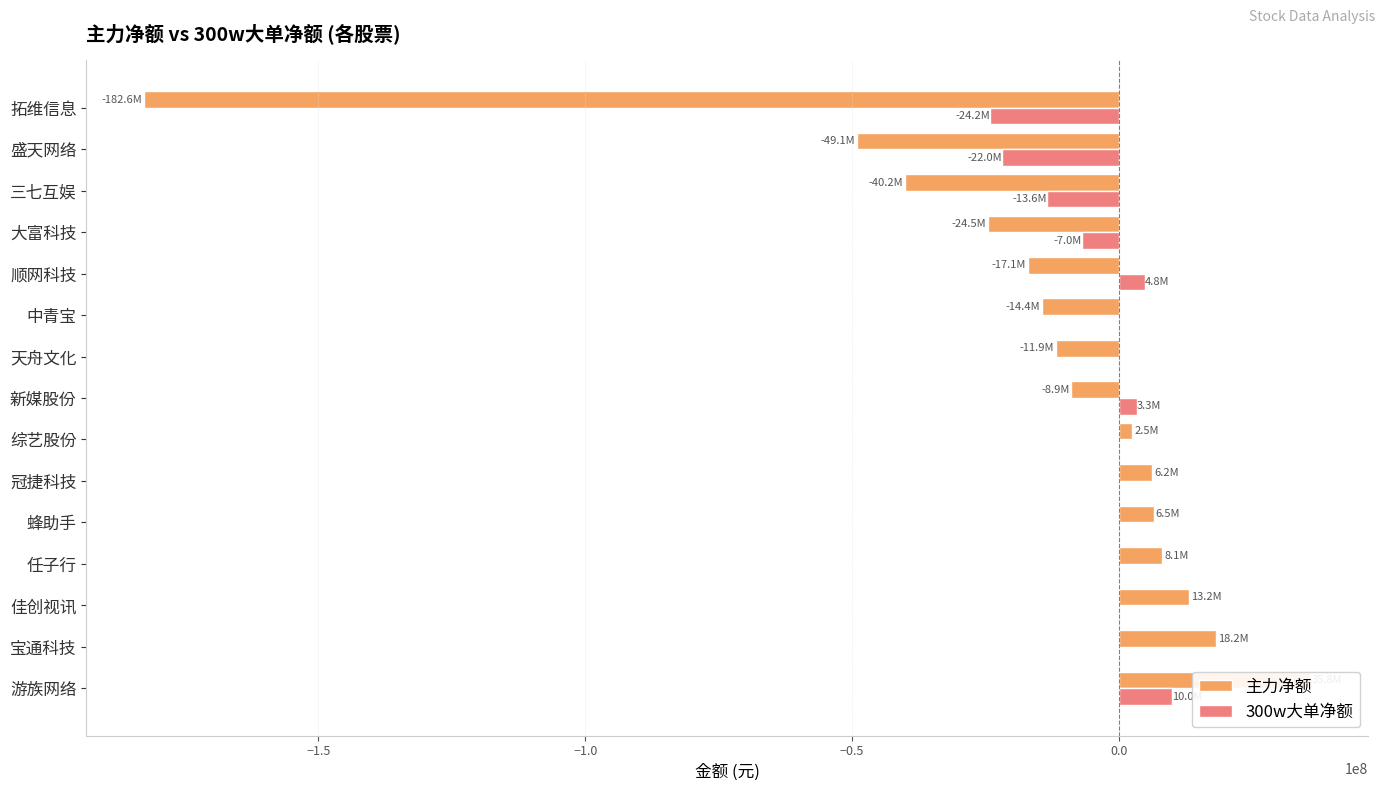

How many bars are there in each group?

2